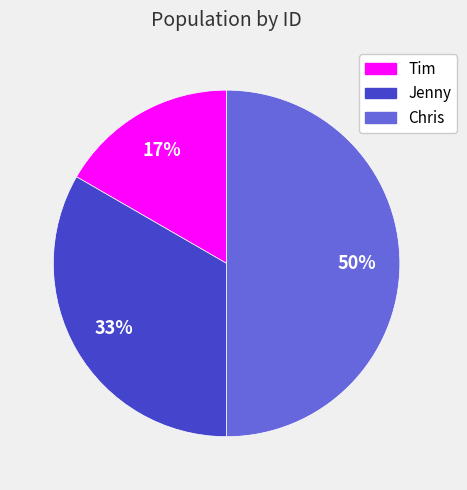

What is the ratio of the value at Jenny to the value at Chris?

0.7